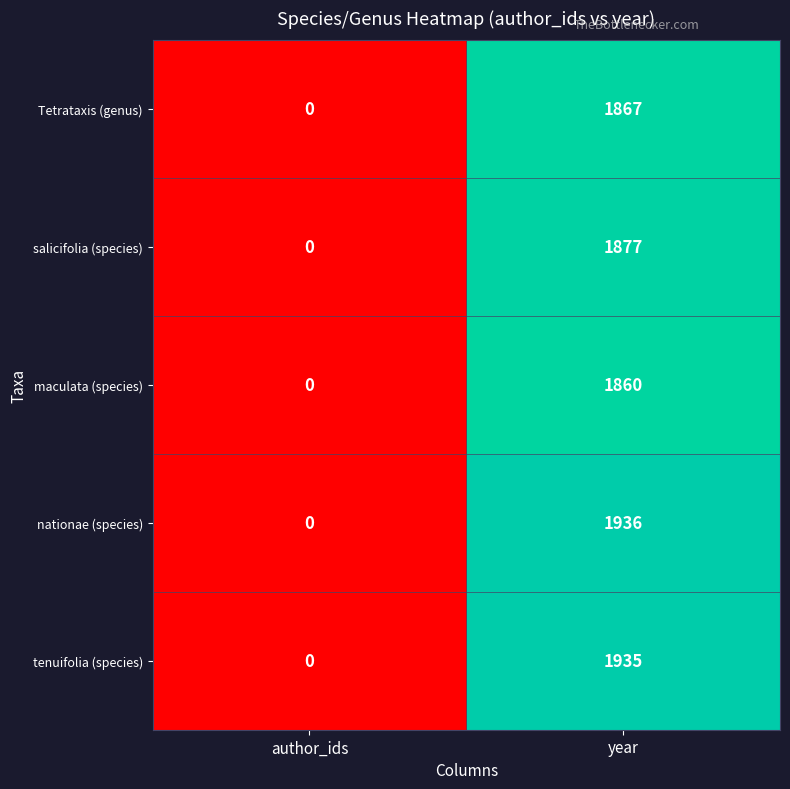

Where is salicifolia (species) nearest to the value 938?

author_ids